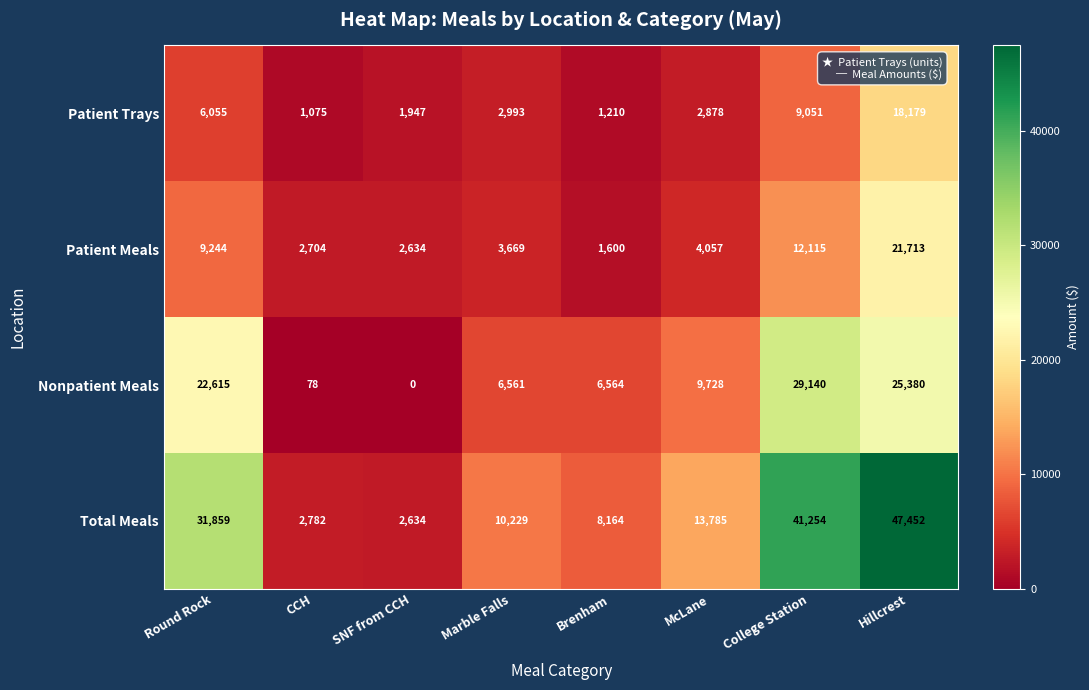

What is the sum of the Patient Trays values at SNF from CCH and Hillcrest?

20126